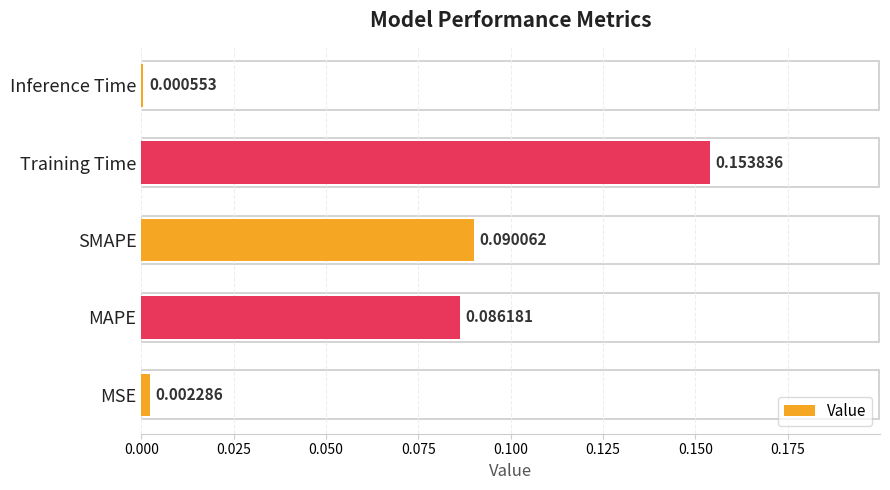

What is the change in value from SMAPE to Training Time?

+0.1